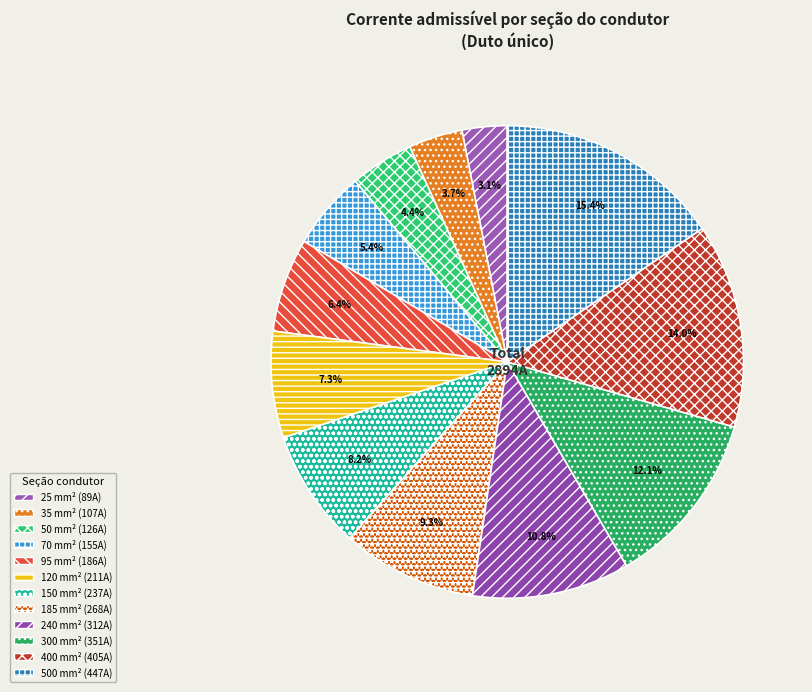

Which slice is the largest?

500